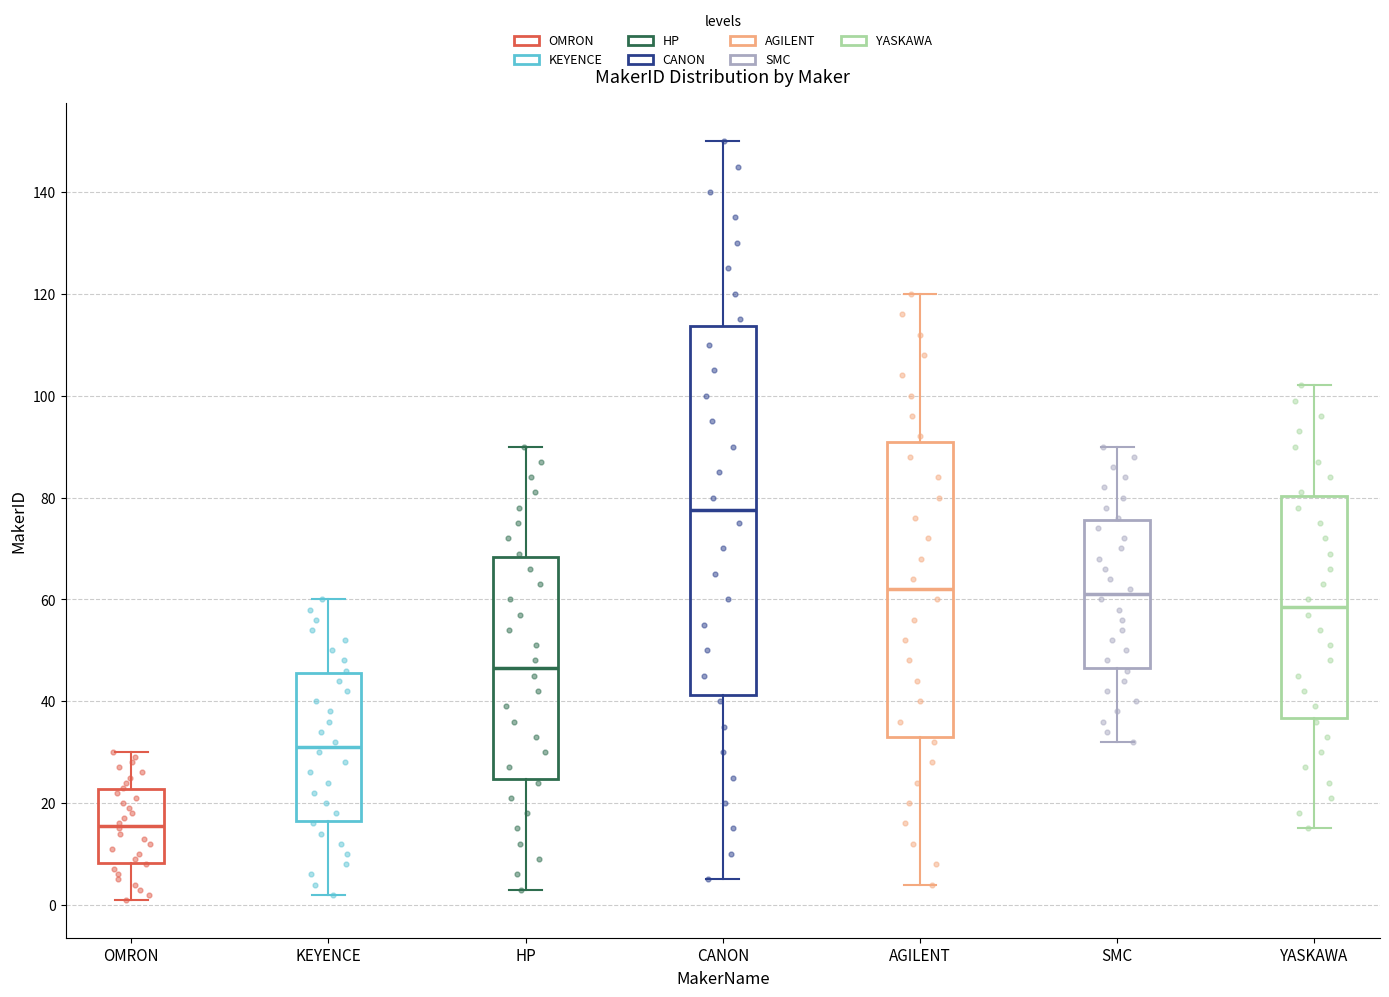

Reading left to right, read every box against the y-axis: the position of its median line, the range the box covers, and the ends of its whiskers. The values are not printed on the chart, so give them approximately, as read against the axis.

OMRON: median 16, box 8 to 22, whiskers 2 to 30
KEYENCE: median 32, box 16 to 46, whiskers 2 to 60
HP: median 46, box 24 to 68, whiskers 4 to 90
CANON: median 78, box 42 to 114, whiskers 6 to 150
AGILENT: median 62, box 34 to 92, whiskers 4 to 120
SMC: median 62, box 46 to 76, whiskers 32 to 90
YASKAWA: median 58, box 36 to 80, whiskers 16 to 102